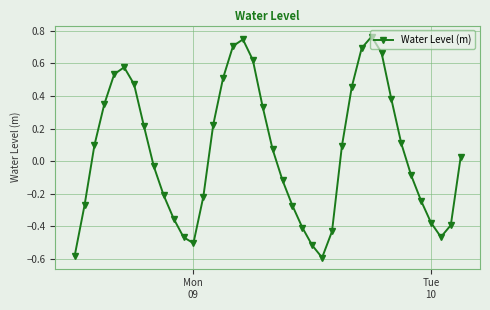

How many positive values are there?

21